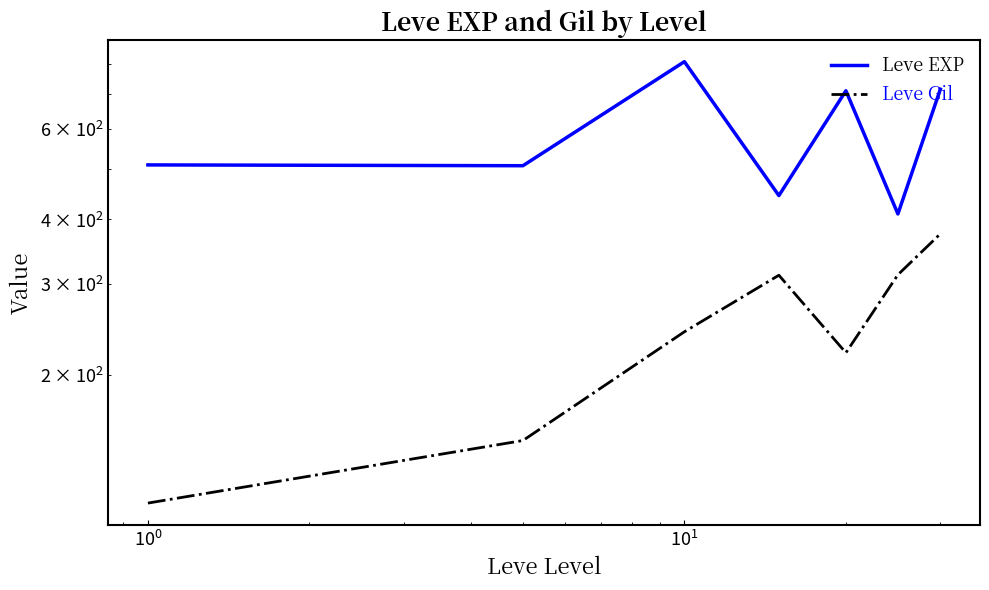

The value of Leve EXP at 6 is 941.2. True or false?

False